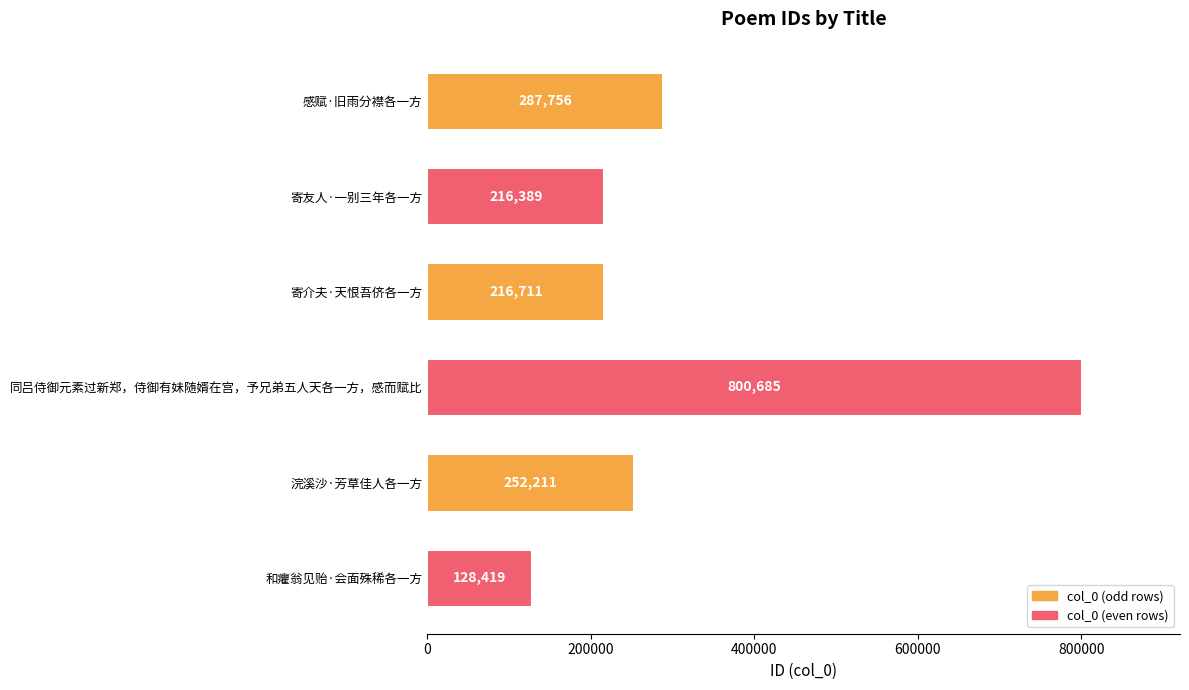

Reading top to bottom, extract all data points from this chart.

287756	216389	216711	800685	252211	128419